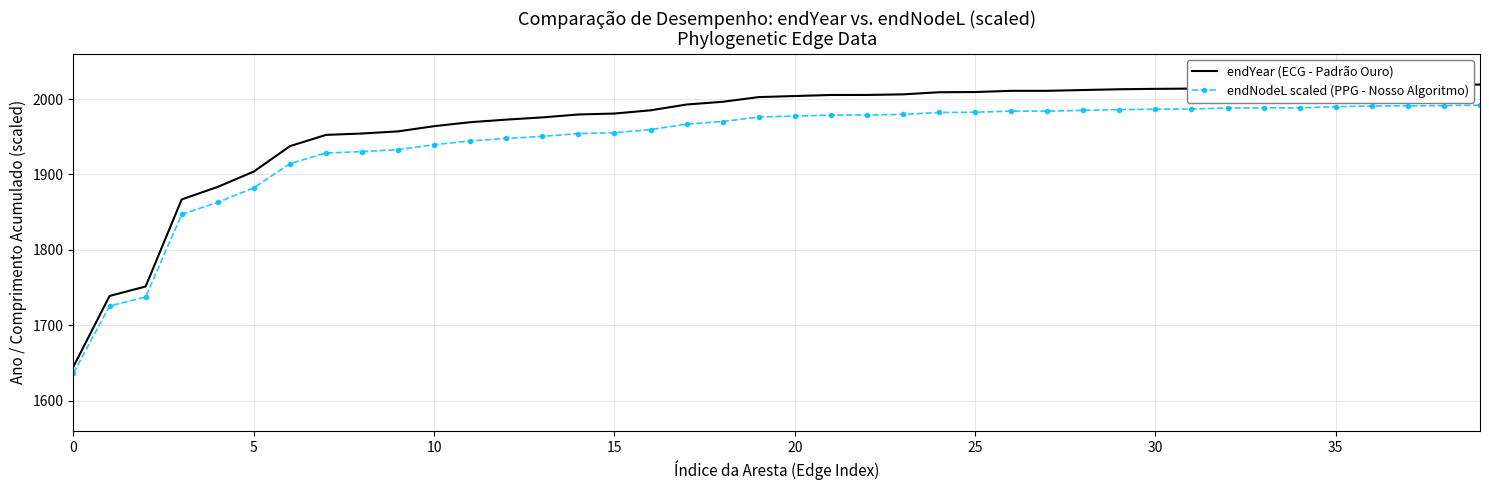

True or false: endYear (ECG - Padrão Ouro) and endNodeL scaled (PPG - Nosso Algoritmo) intersect in this chart.

False